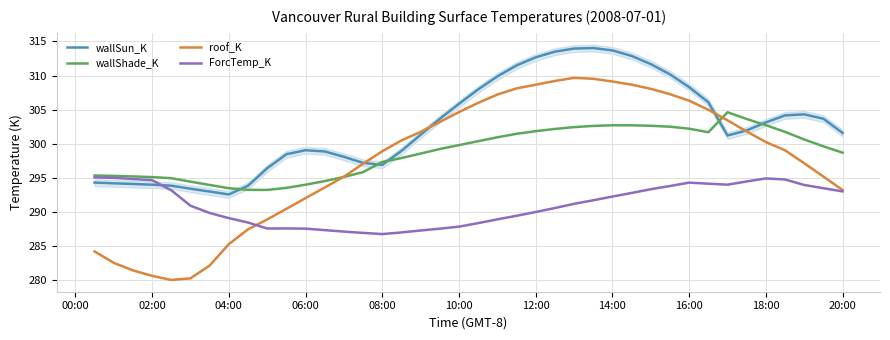

What is the difference between the maximum and second lowest values in the wallShade_K series?

11.4